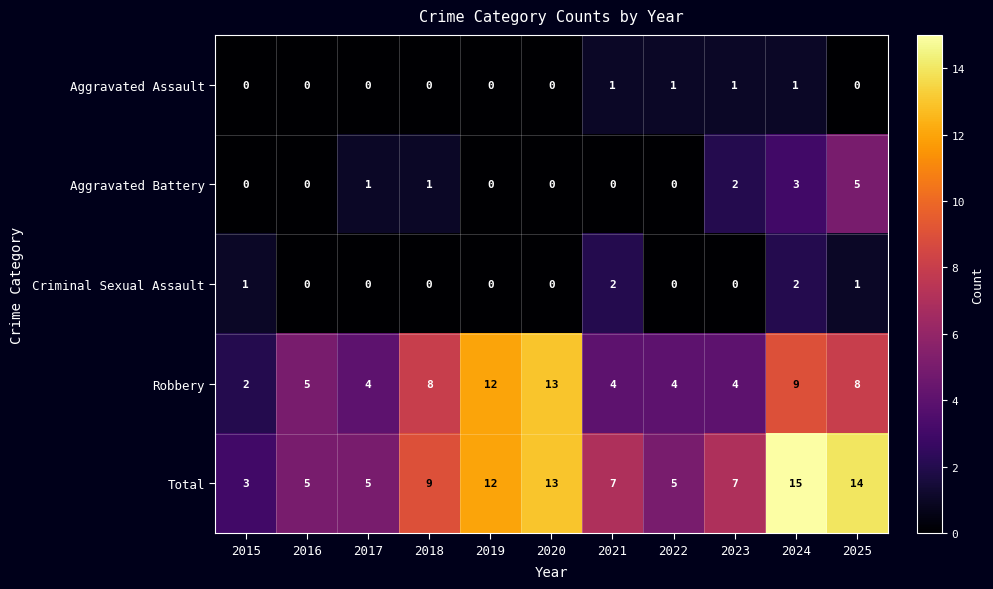

What is the sum of the Robbery values at 2016 and 2025?

13